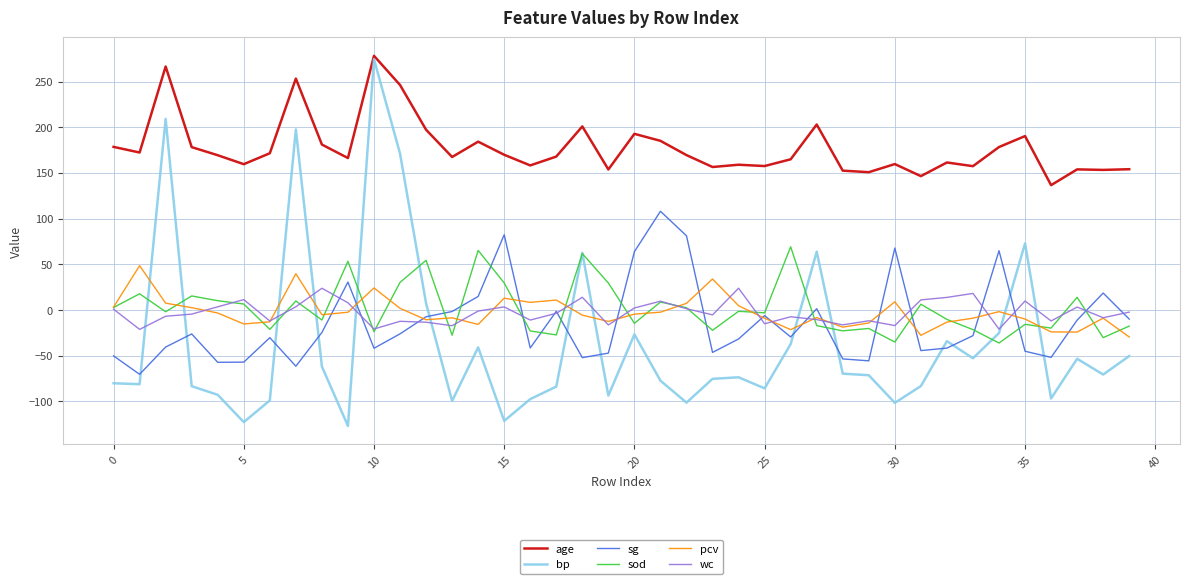

True or false: age and sod cross at least once.

False